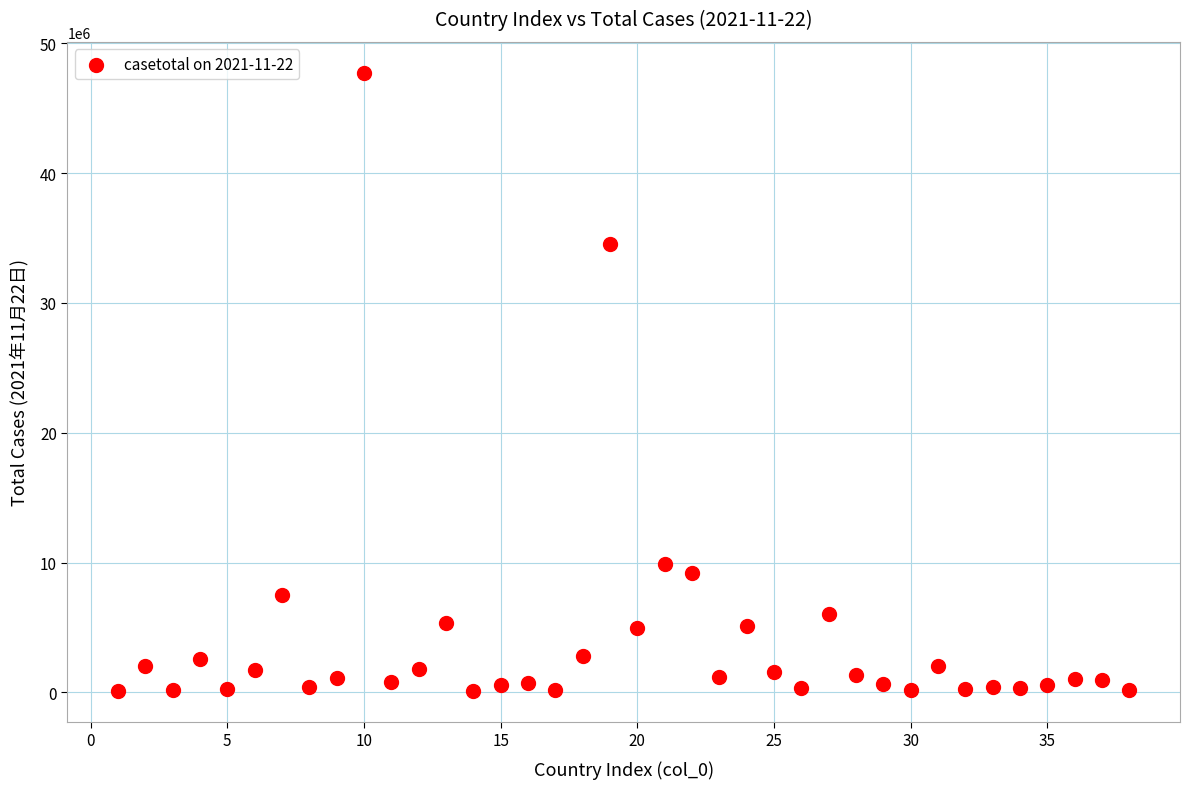

What Y value in the scatter plot is closest to 23924677?

34510413